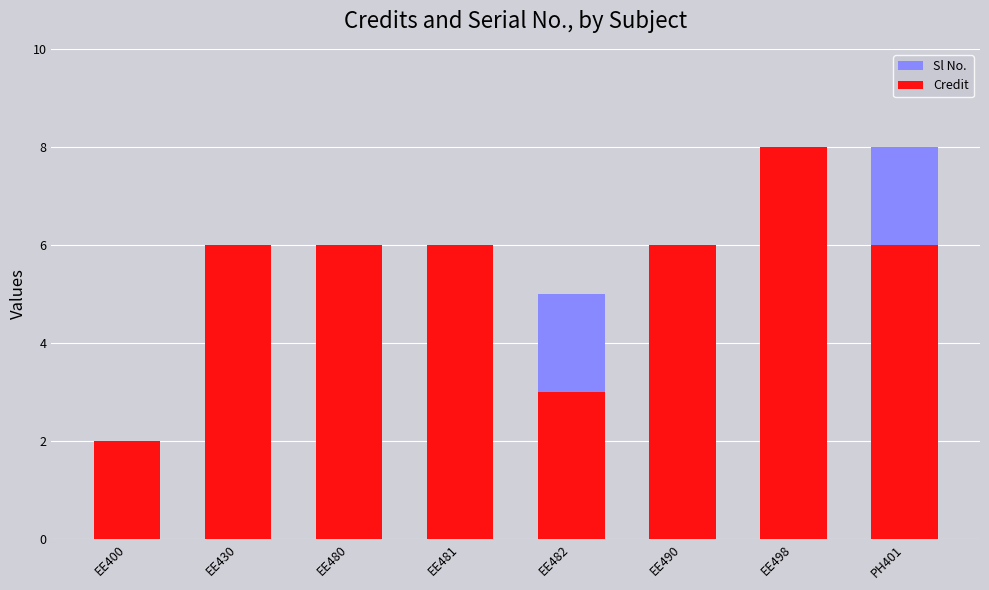

Between EE480 and EE481, which series saw the biggest shift?

Sl No.